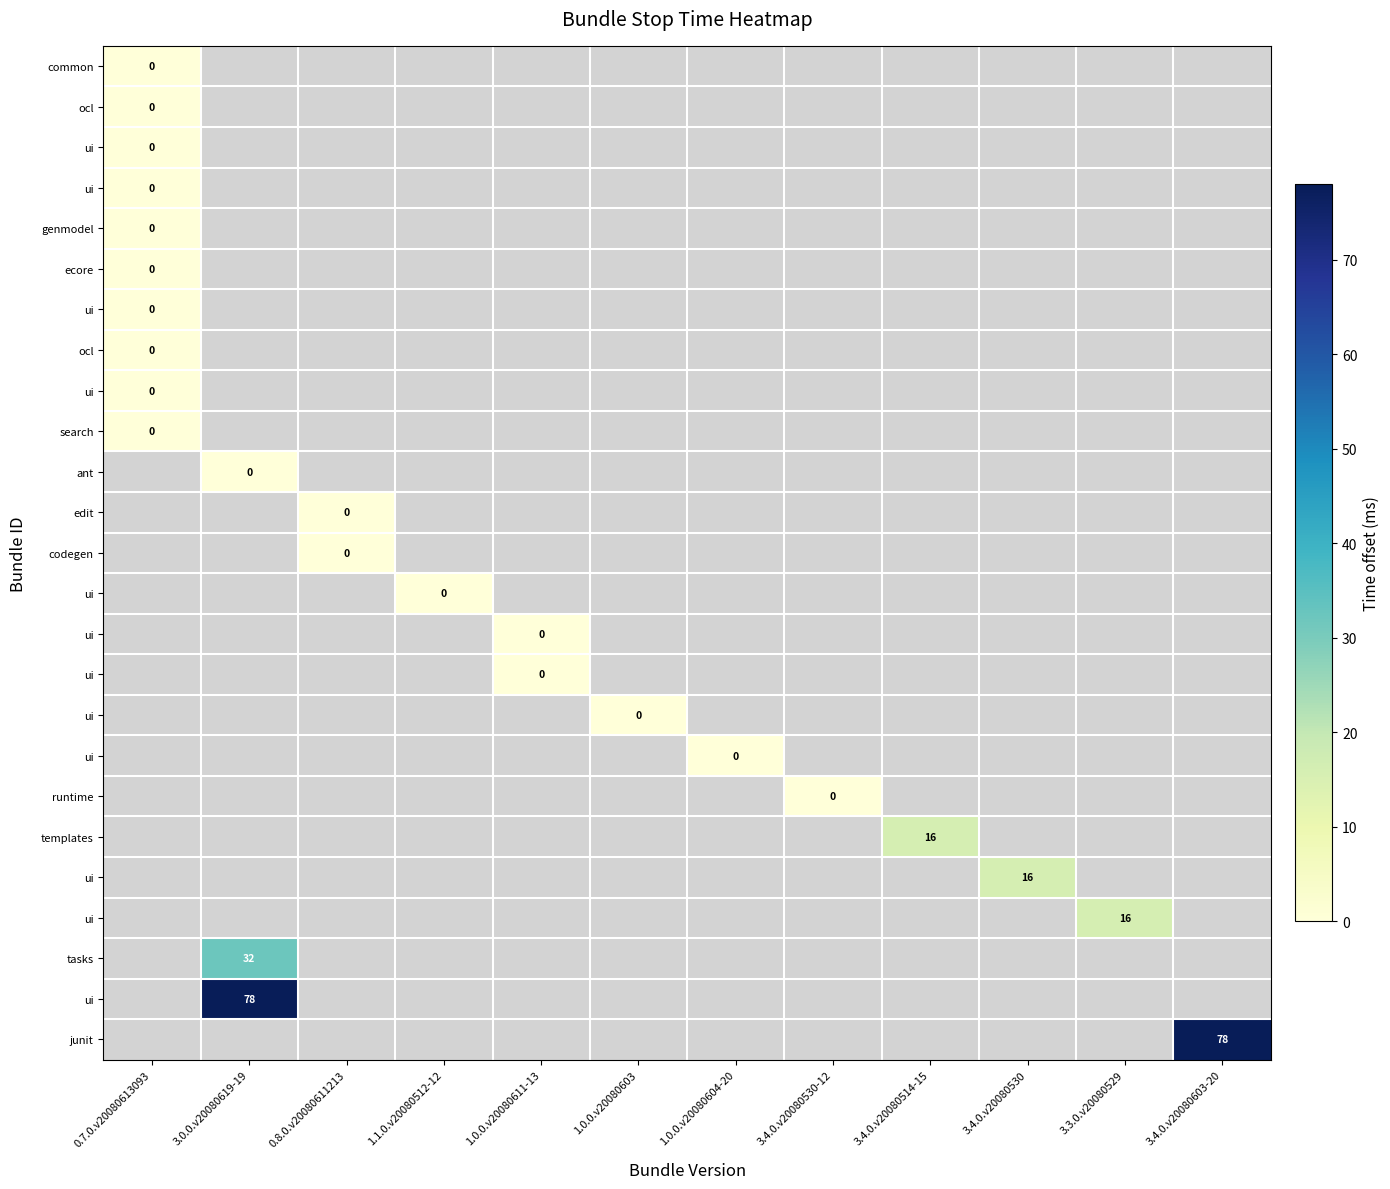

Between 1.0.0.v20080611-13 and 3.4.0.v20080530, which is larger?

3.4.0.v20080530